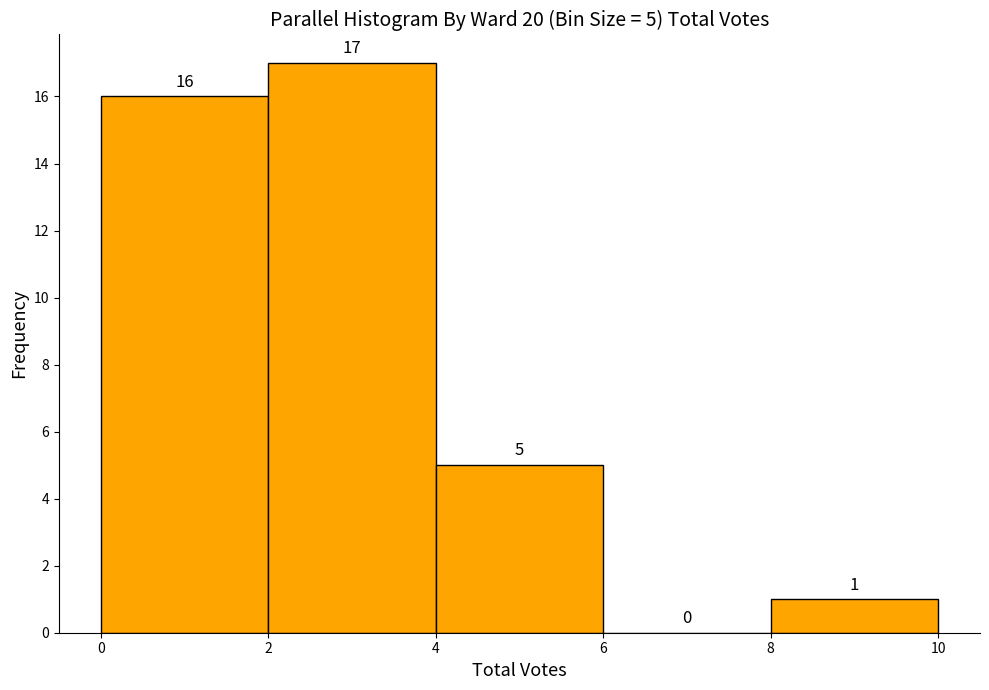

Over which range of the x-axis is the bar tallest?

2 to 4